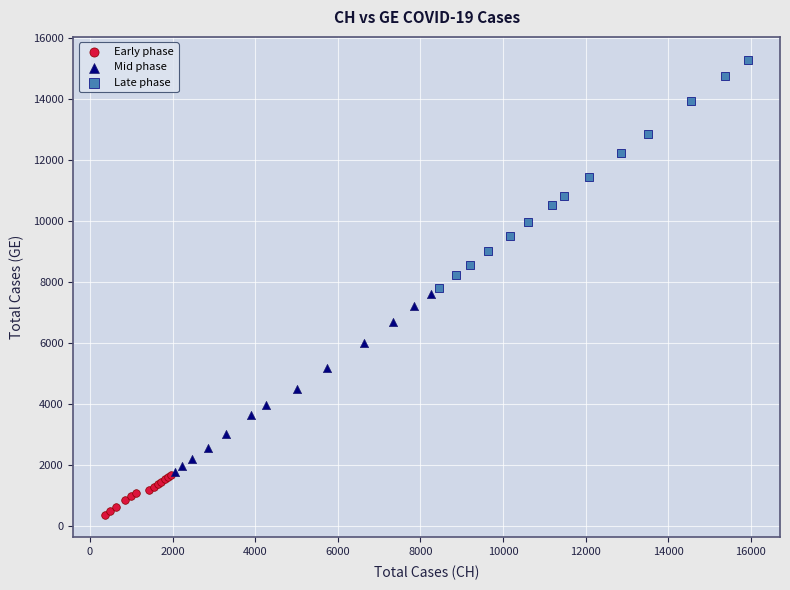

Which series has the largest Y range (max minus min)?

Late phase